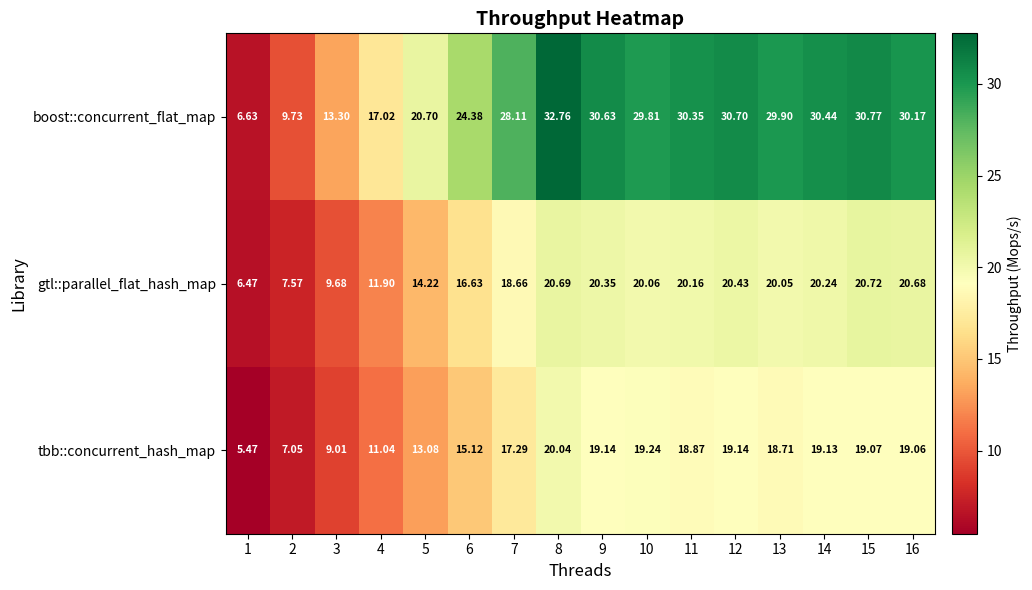

At how many categories does at least one series exceed 16?

13